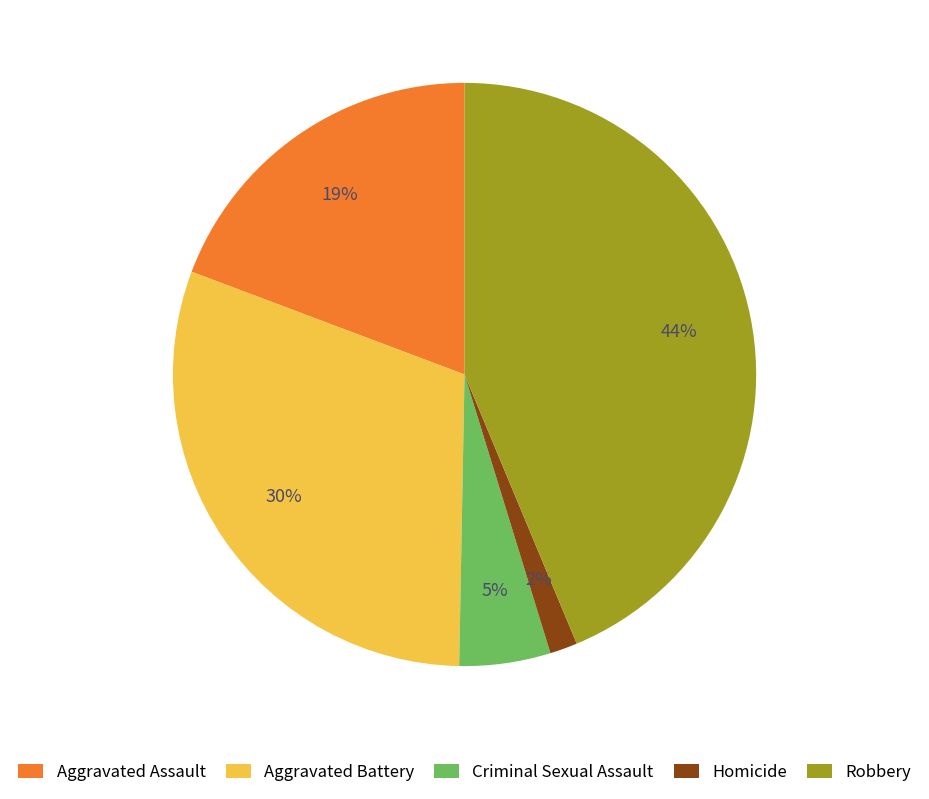

To the nearest percent, what is the average slice percentage?

20%